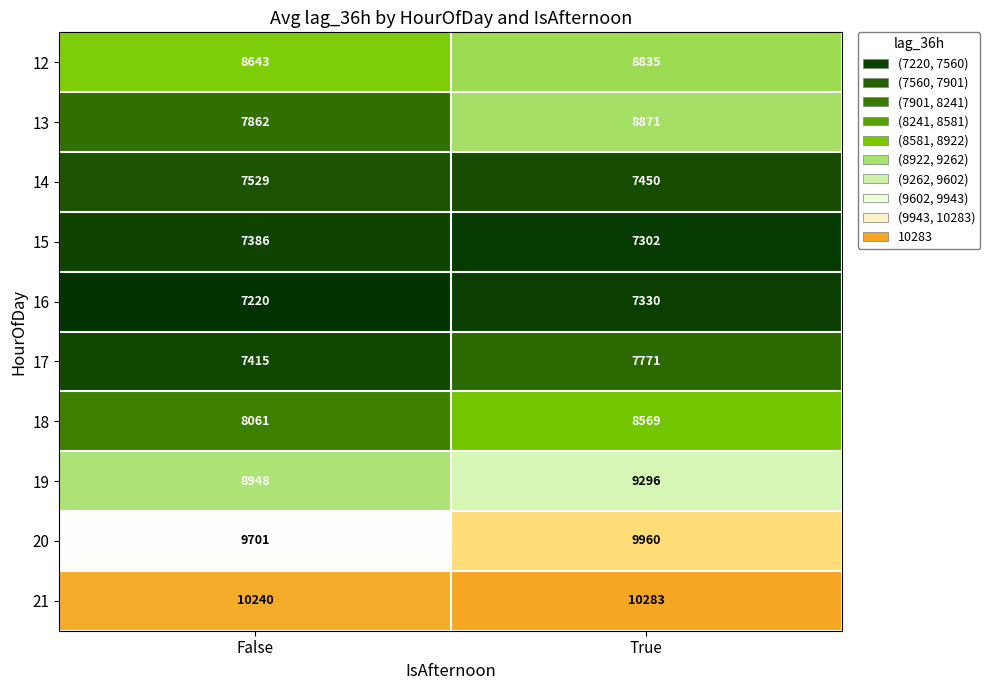

What is the average value of the 16 series?

7275